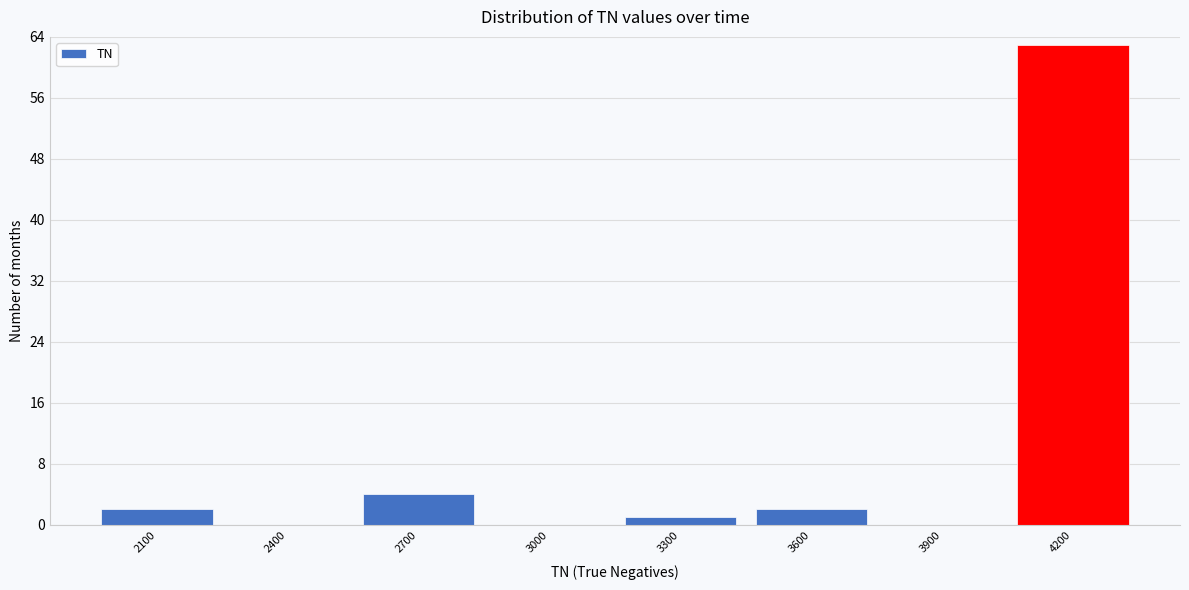

Reading right to left, extract all data points from this chart.

4200=63	3900=0	3600=2	3300=1	3000=0	2700=4	2400=0	2100=2